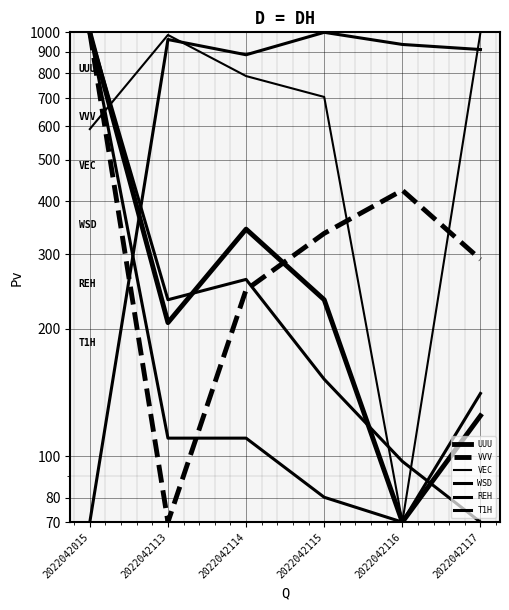

Which series has the largest total across all categories?

REH